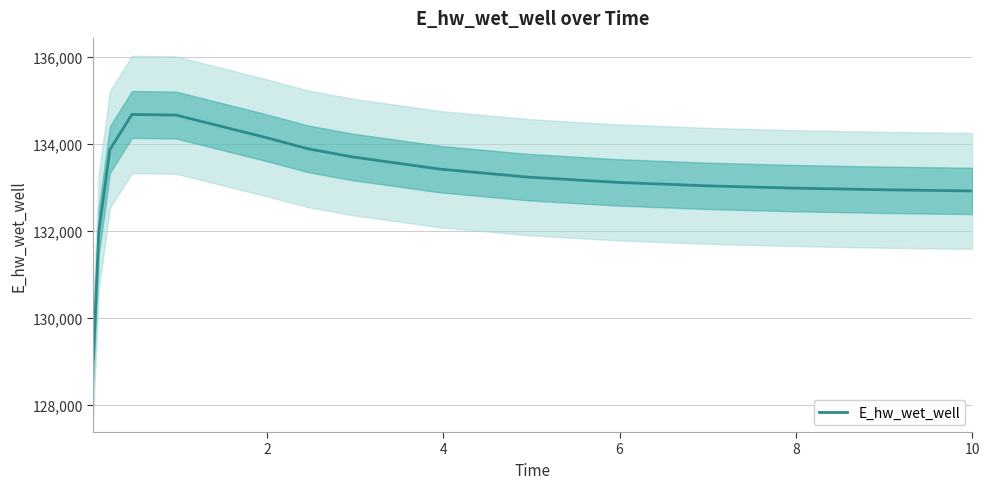

Is it true that the value at 2 is 33873.2?

False